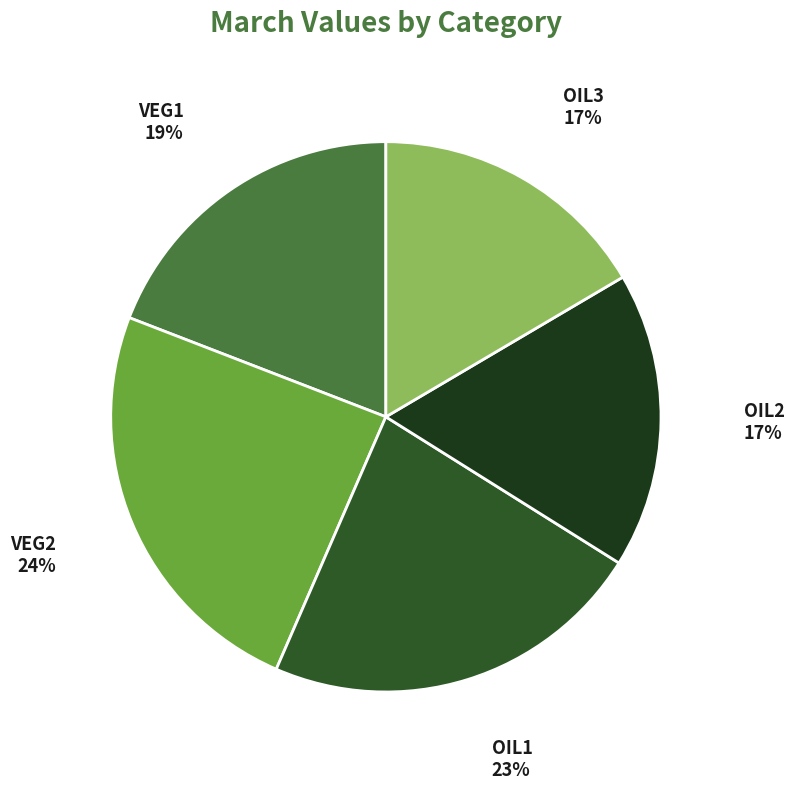

Does any single category account for the majority?

No